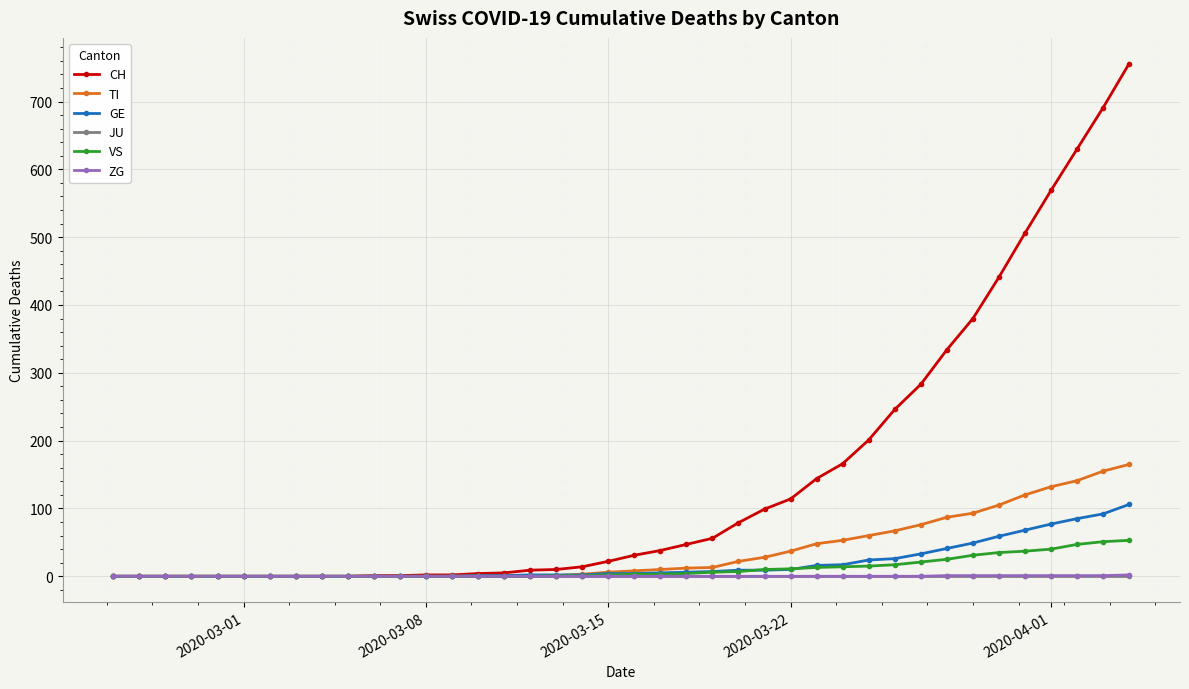

At how many categories does at least one series exceed 426?

6